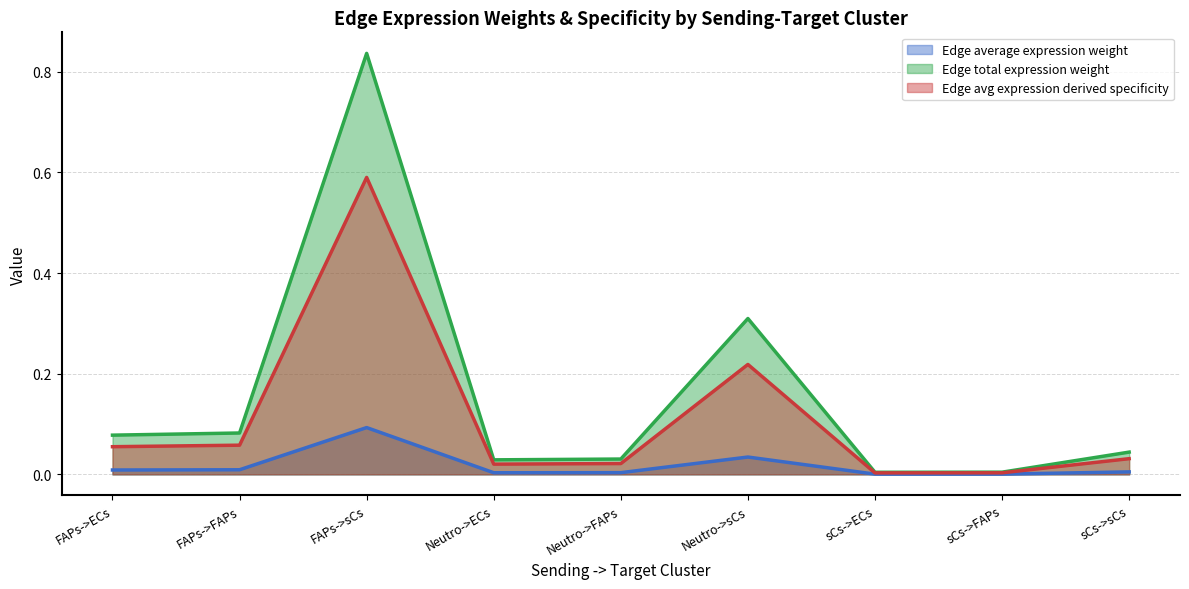

Is it true that Edge total expression weight equals 1.1 at FAPs->sCs?

False